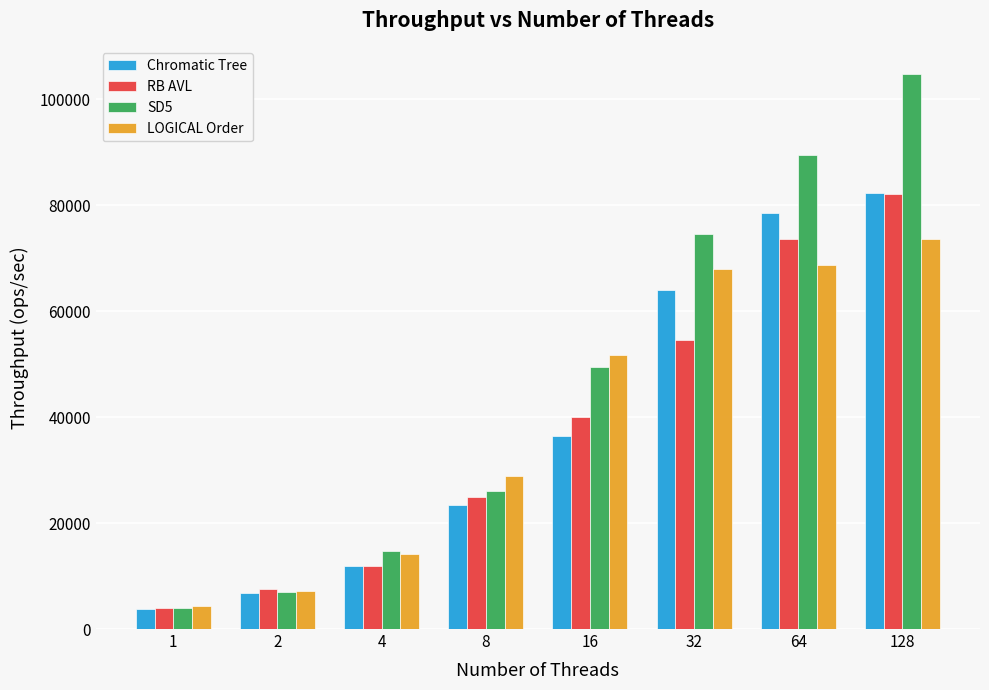

How many values in the SD5 series are below 49400?

4